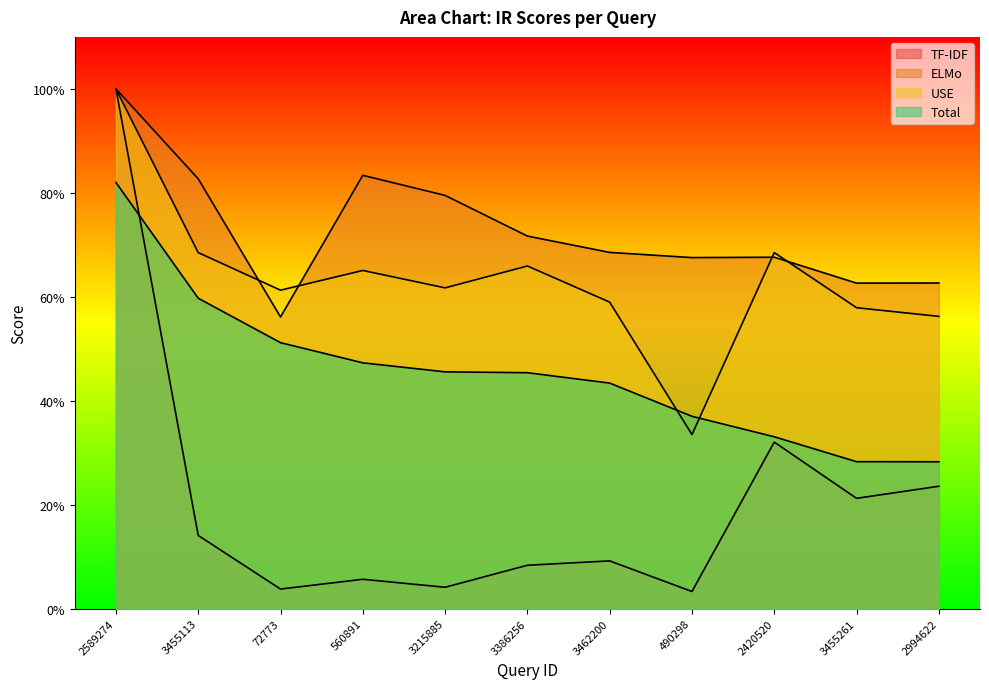

True or false: Total and ELMo cross at least once.

False